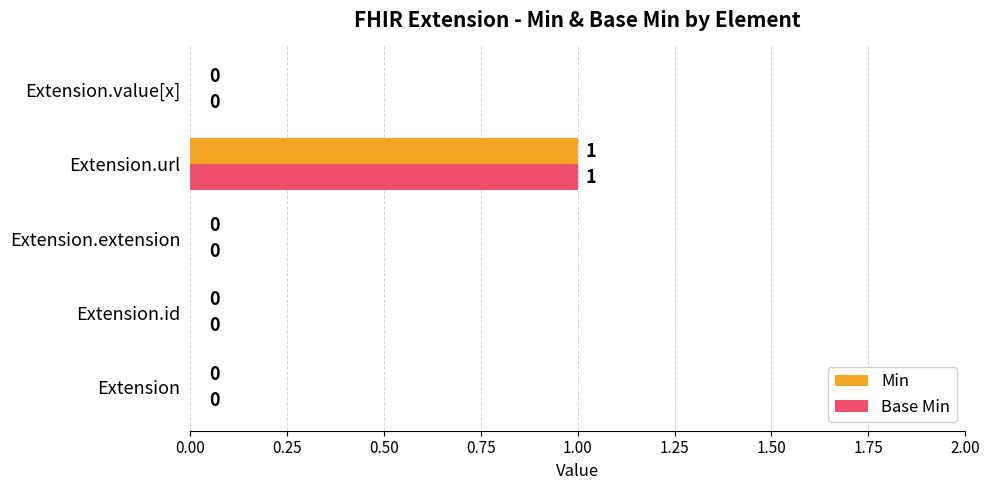

What is the sum of all Base Min values?

1